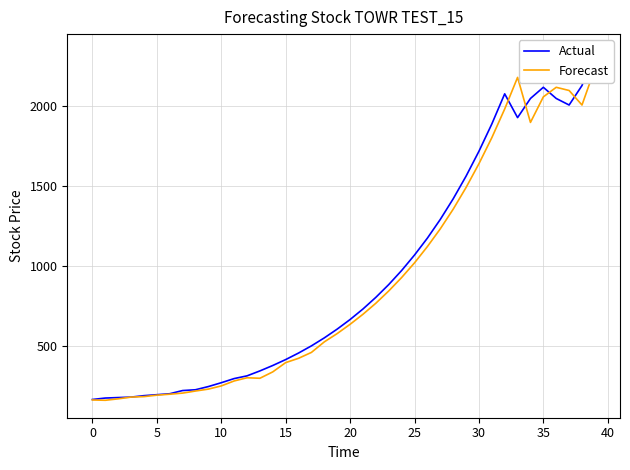

What is the difference between the highest and lowest values at 0?

14